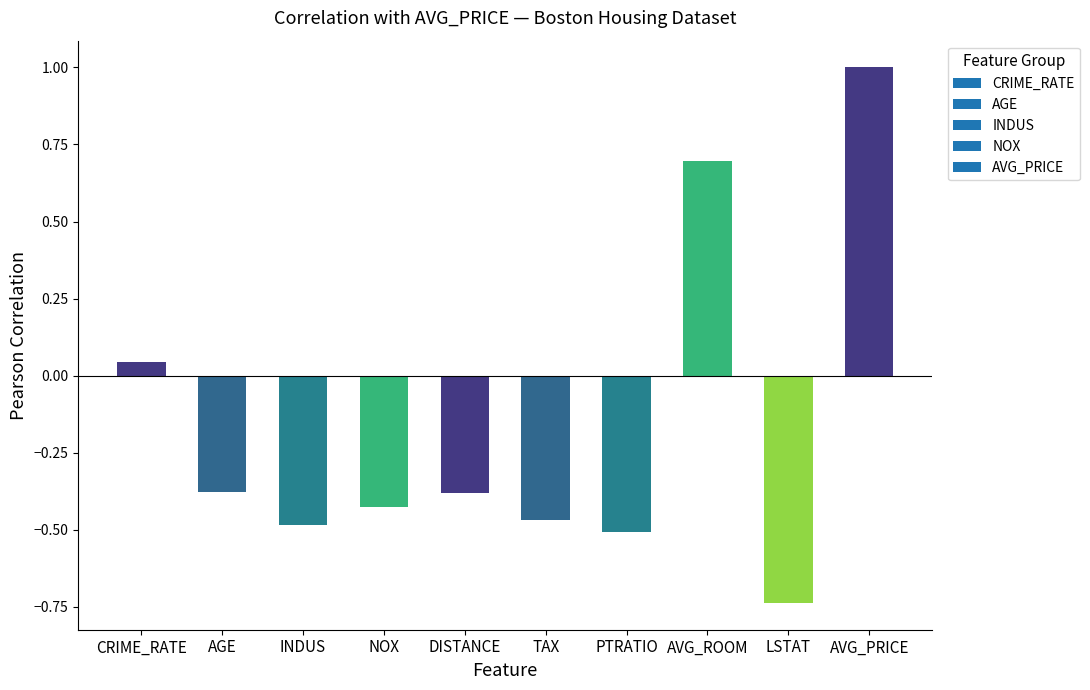

What is the change in value from CRIME_RATE to AVG_ROOM?

+0.7